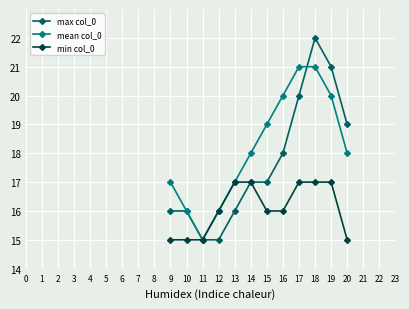

What is the value of the max col_0 point at the 2nd from the left?

16